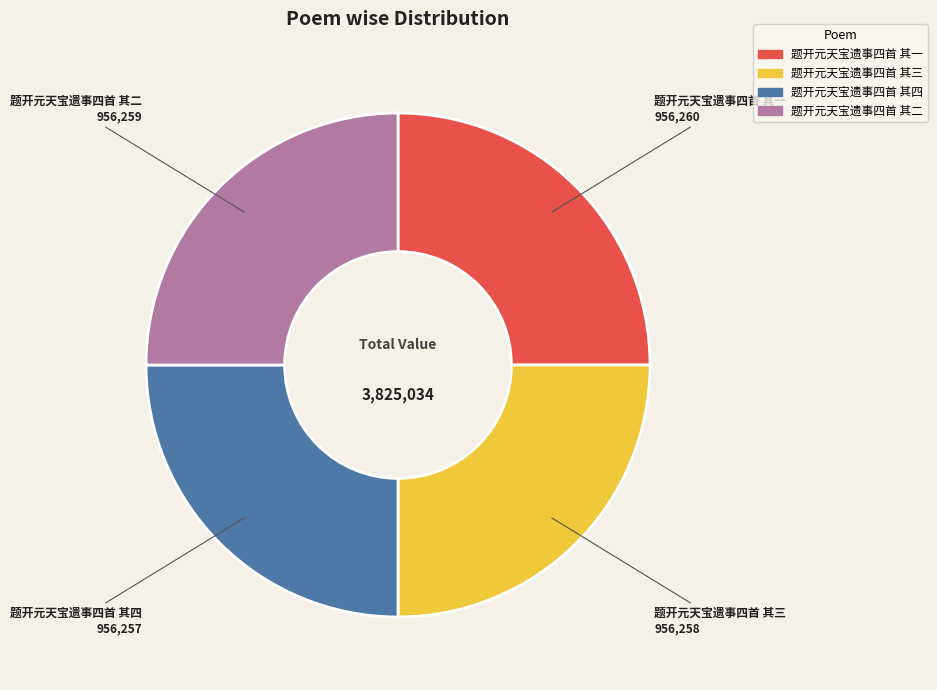

Is there a majority slice in this chart?

No